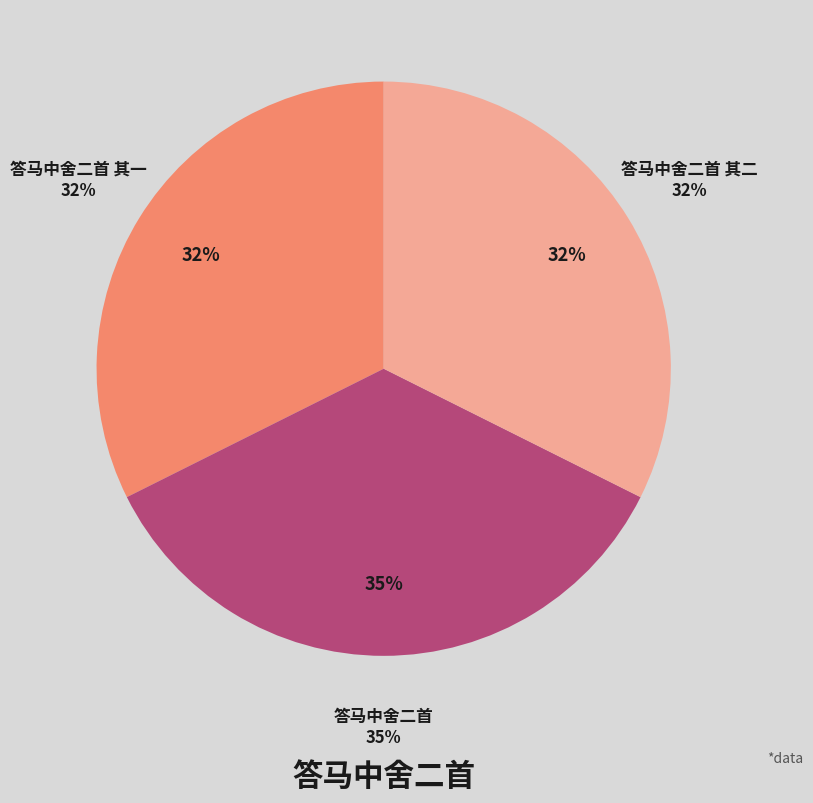

To the nearest percent, what is the average slice percentage?

33%